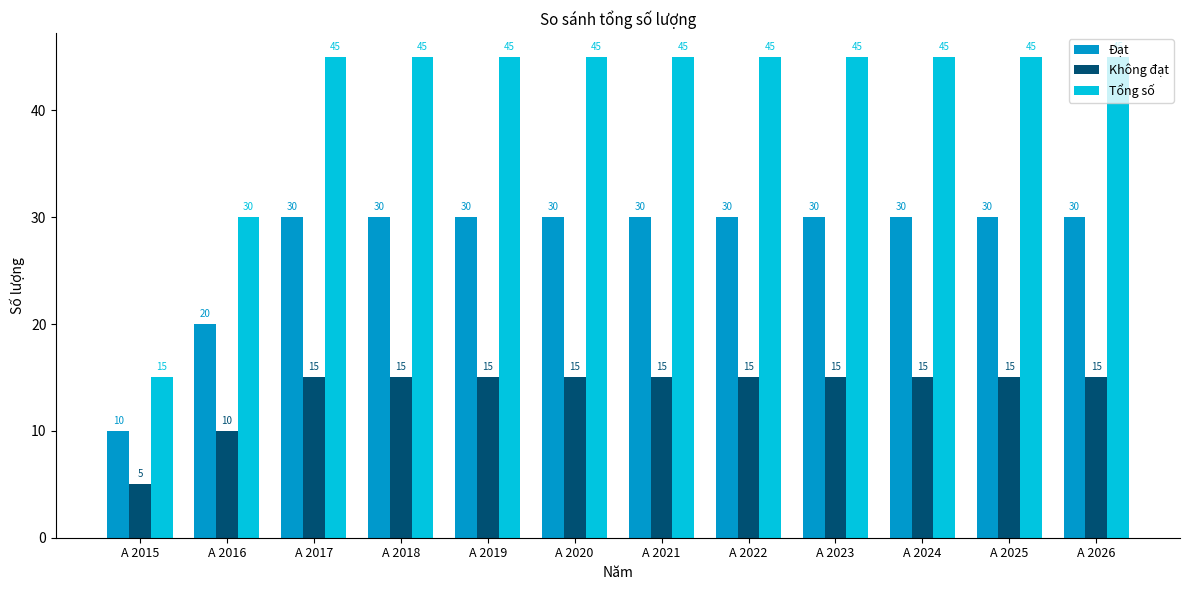

At which label is Đạt closest to 20?

A 2016